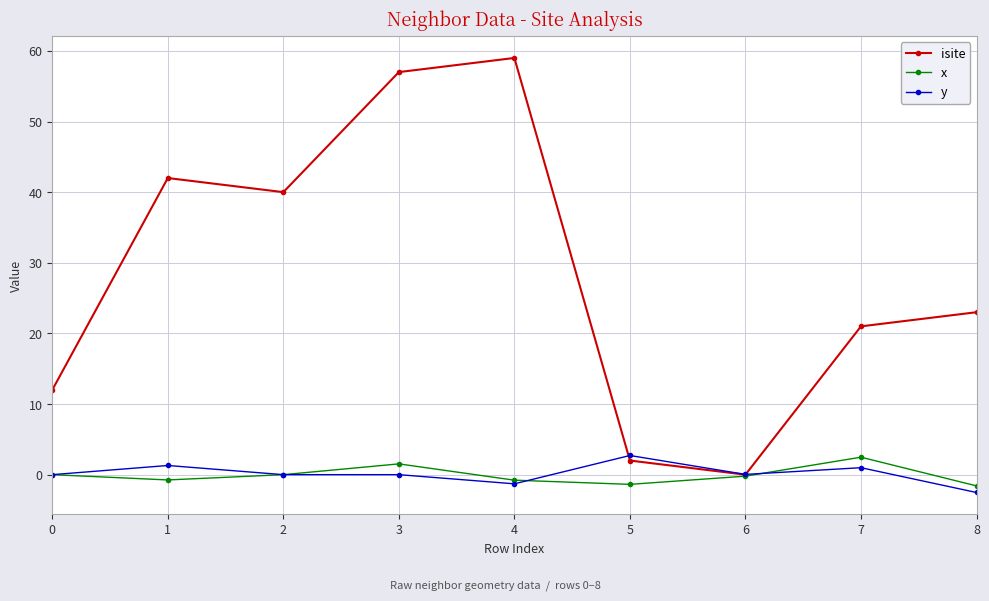

What is the difference between the isite values at 2 and 3?

17.0